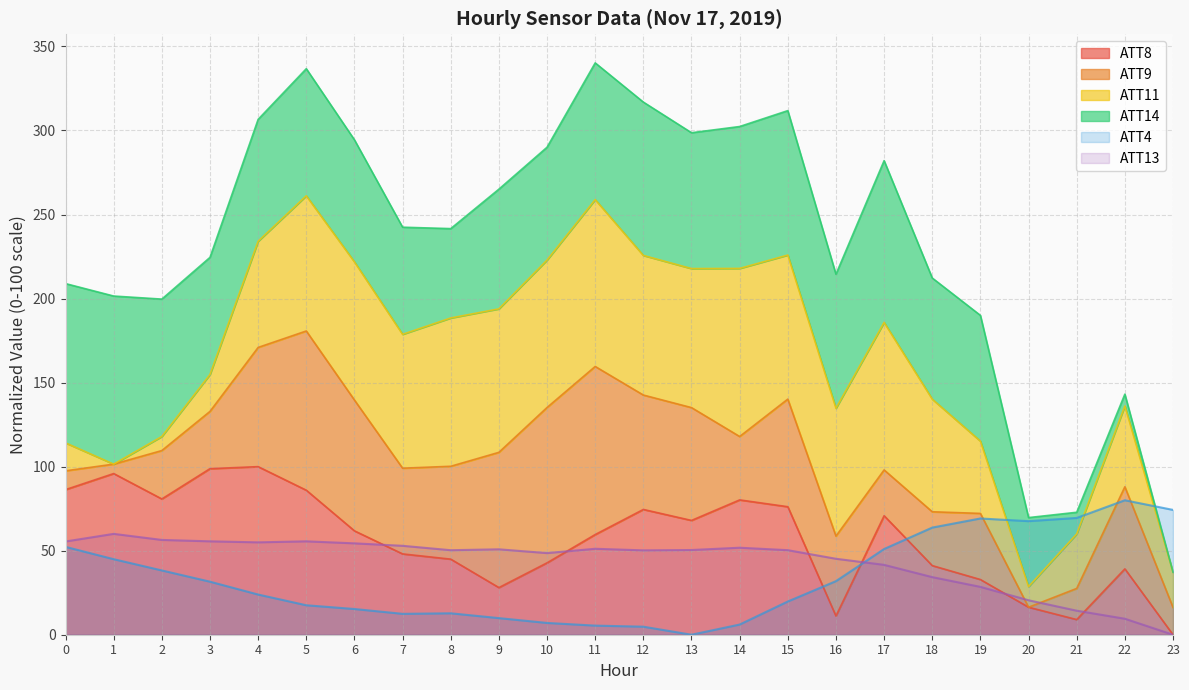

What is the maximum value for ATT8?

100.0